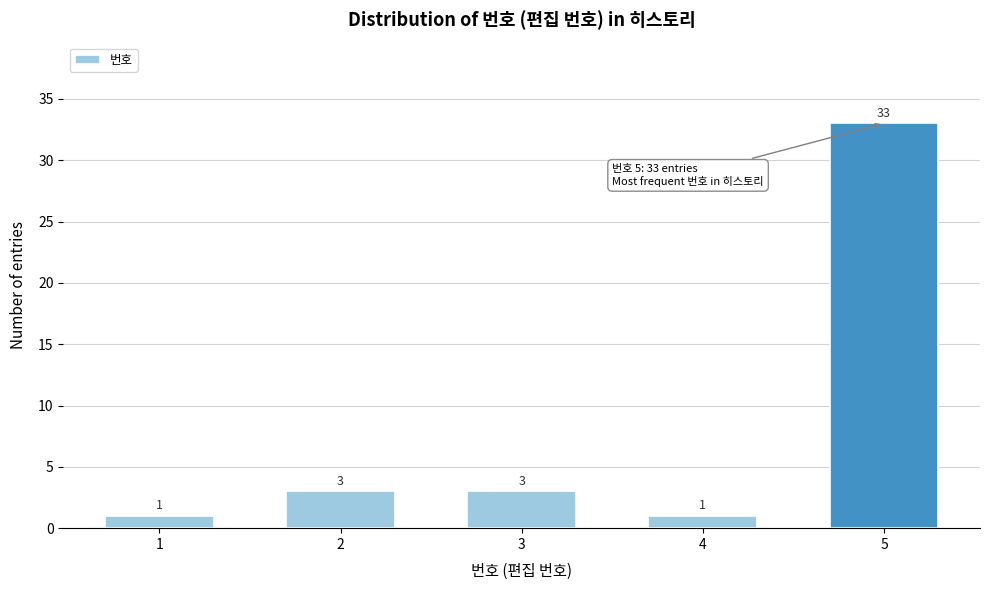

Reading left to right, list all the values displayed in this chart.

1=1	2=3	3=3	4=1	5=33